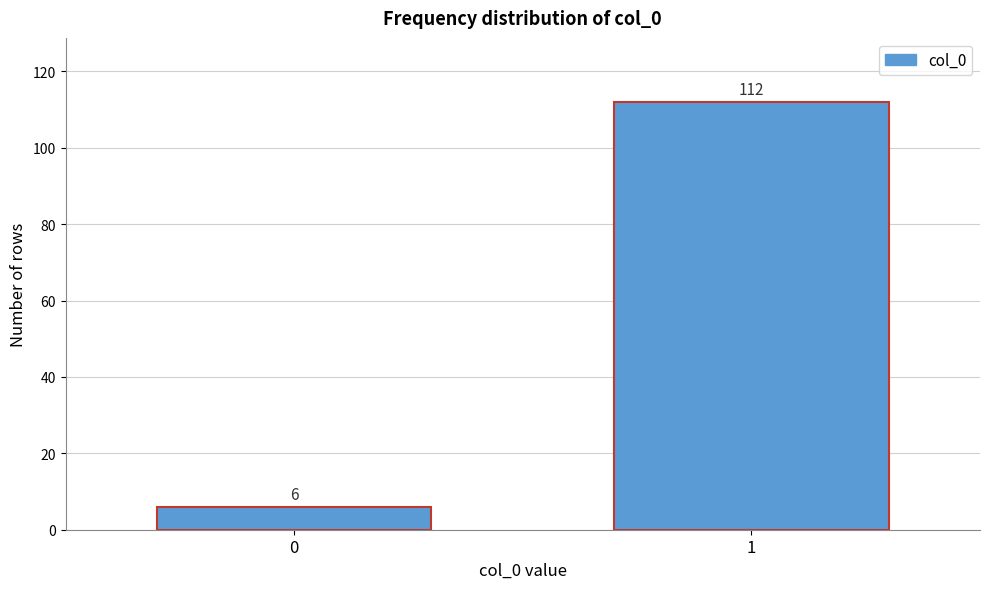

Reading left to right, list all the values displayed in this chart.

0=6	1=112